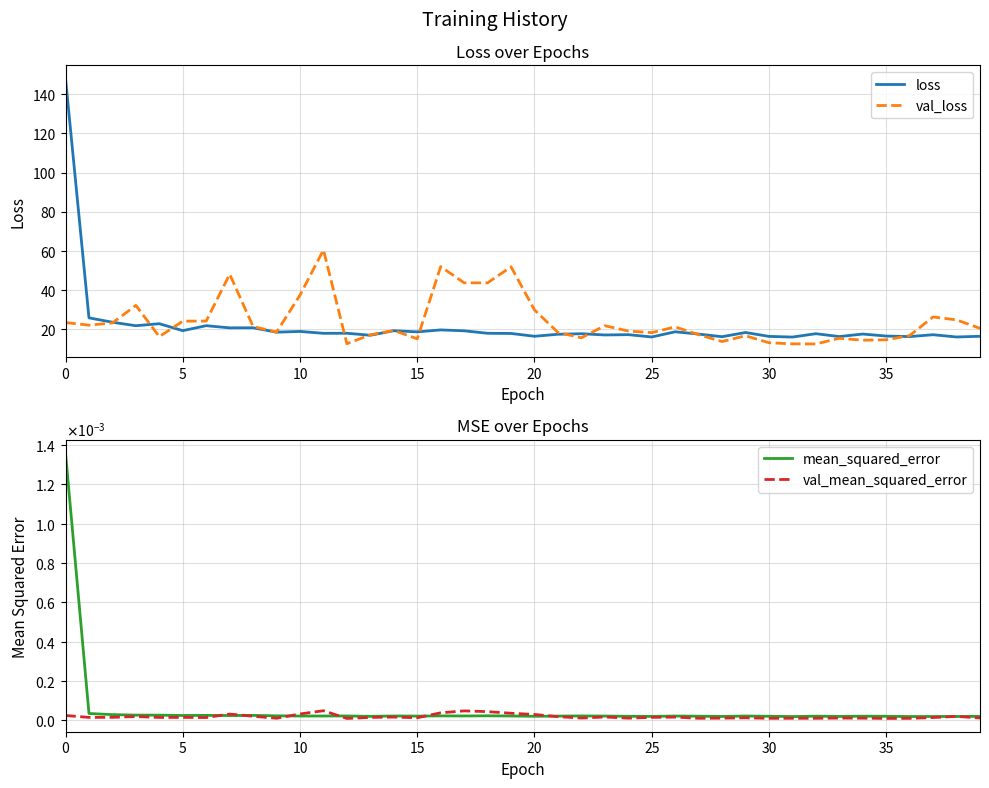

Is it true that val_loss equals 15.2 at 15?

True